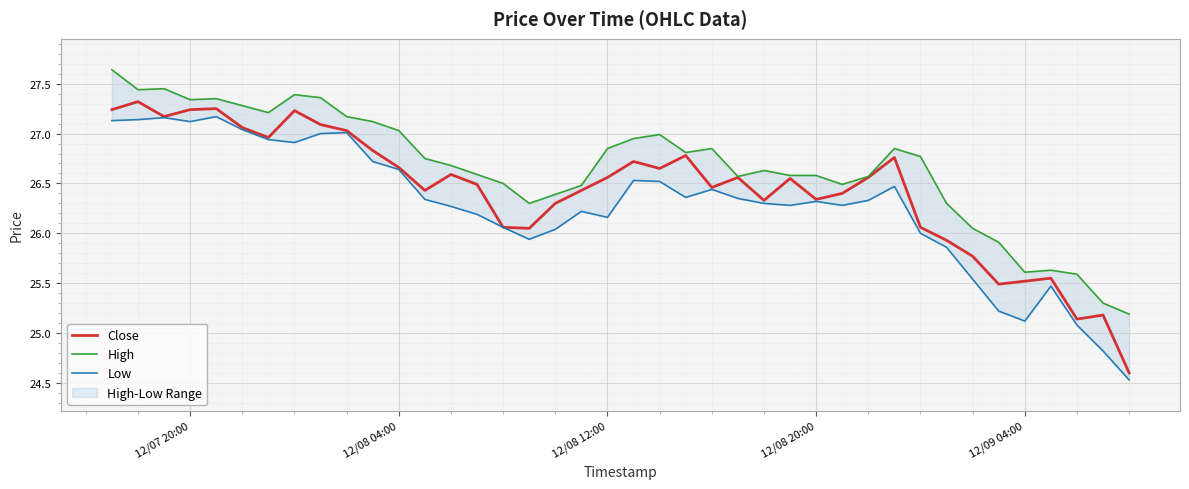

What is the lowest value of the Close series?

24.6